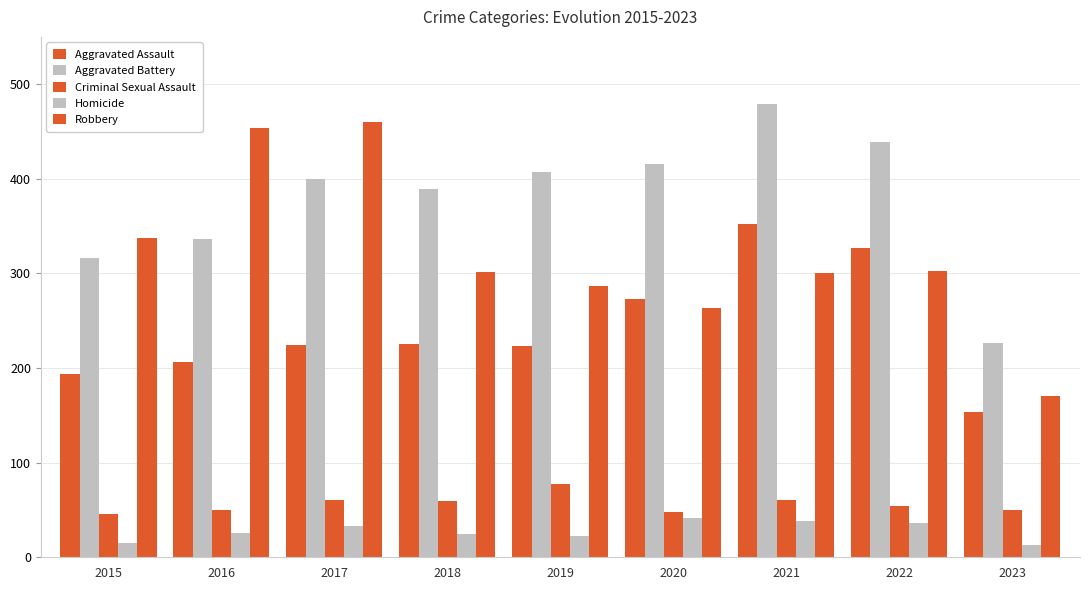

How many bars are there in each group?

5